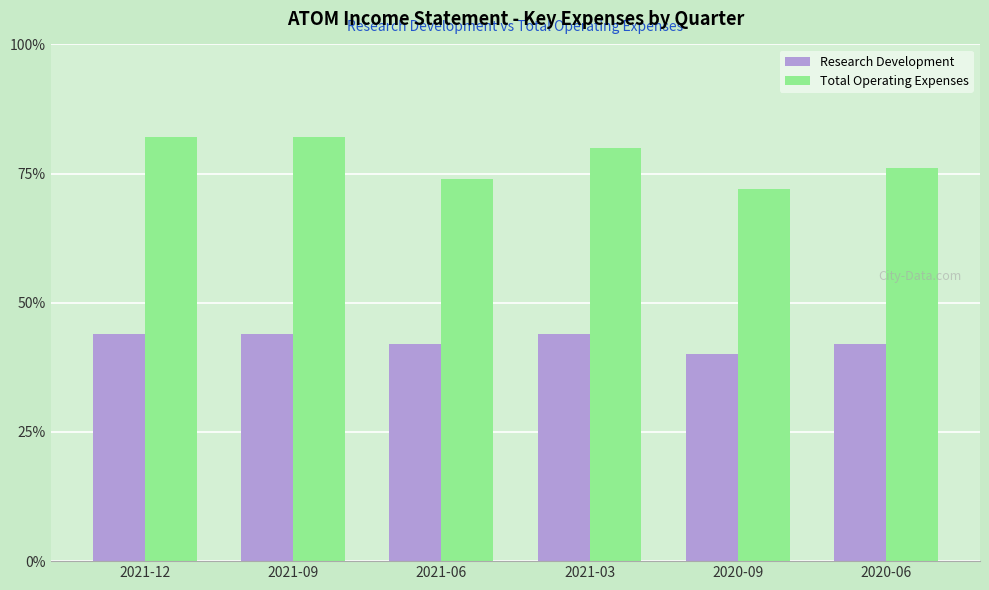

What is the sum of all Research Development values?

12800